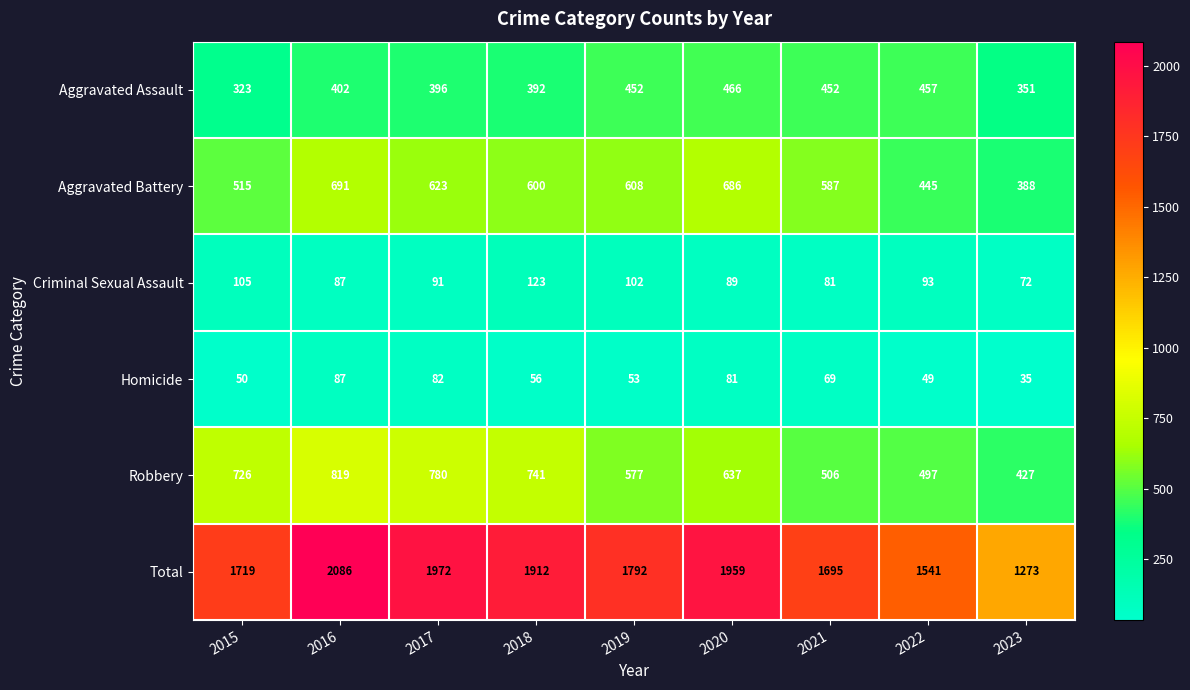

What is the average value of the Aggravated Battery series?

571